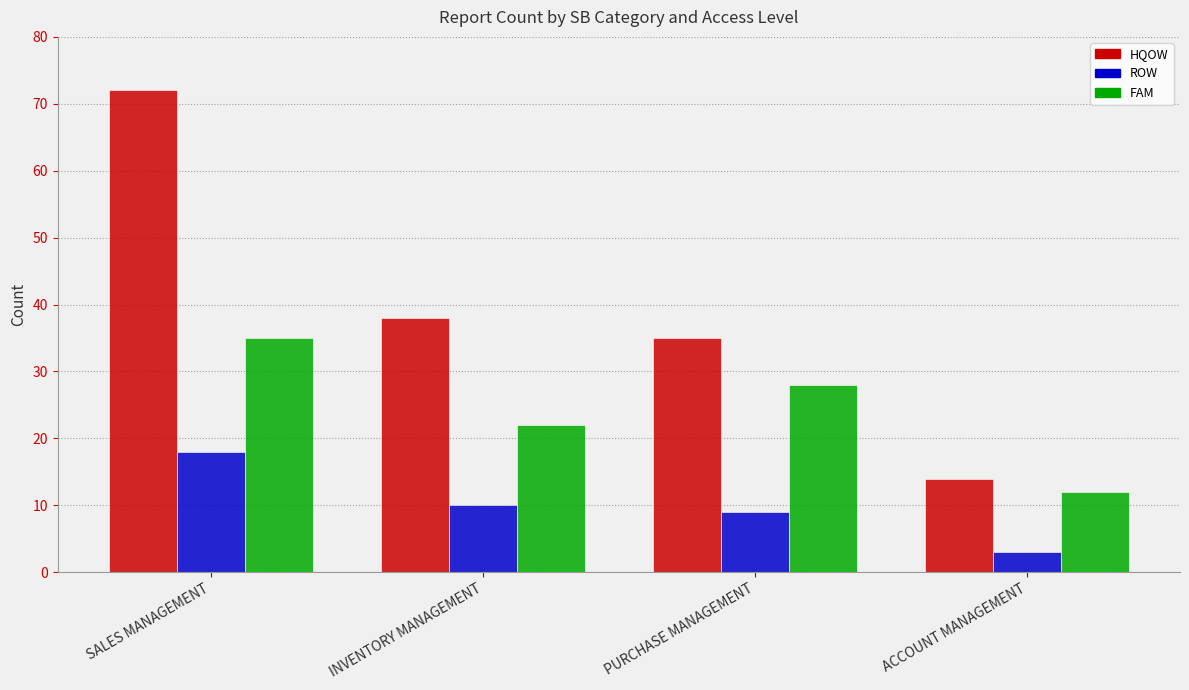

At which category is the sum across all series the highest?

SALES MANAGEMENT